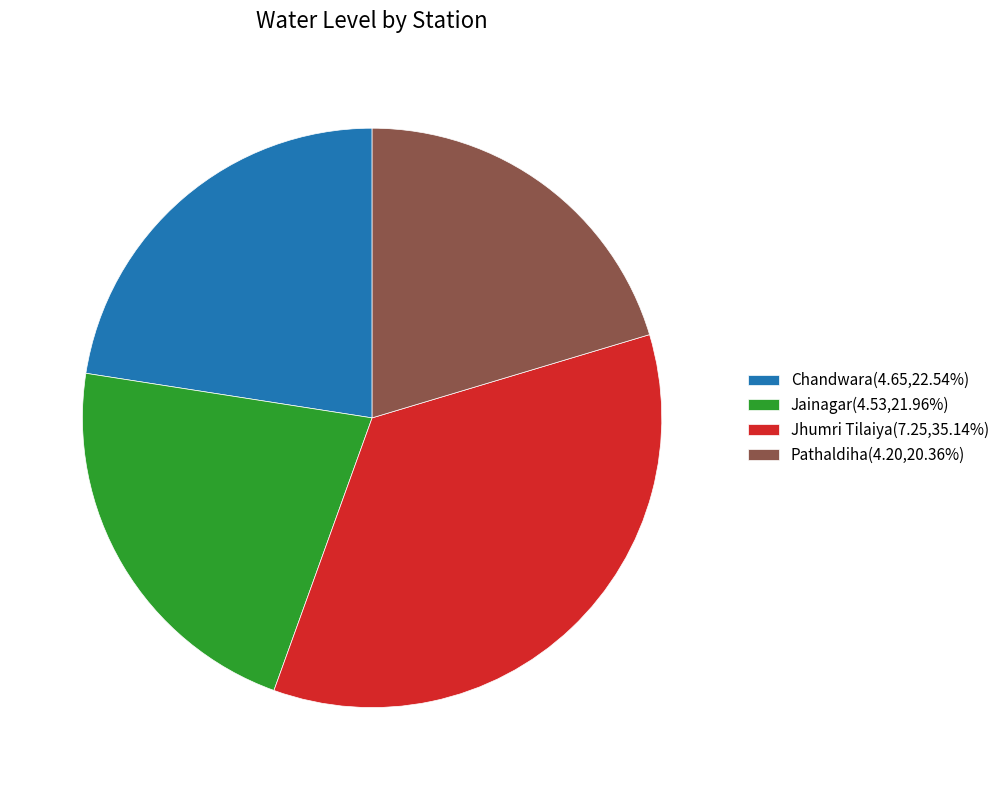

Which category has the smallest portion of the pie?

Pathaldiha